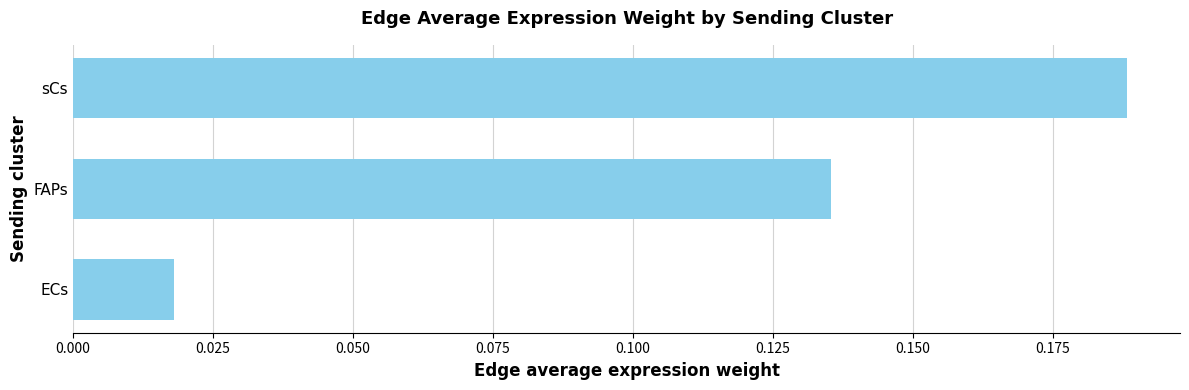

List the labels in order of value, smallest first.

ECs, FAPs, sCs